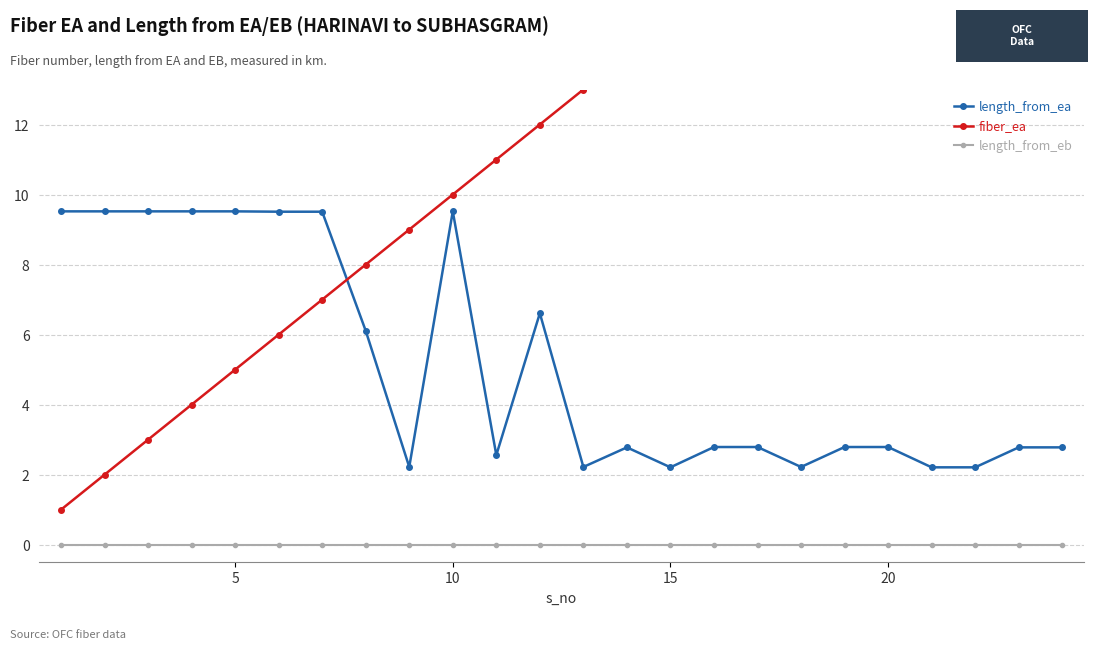

True or false: length_from_ea has a value of 4.6 at 15.

False